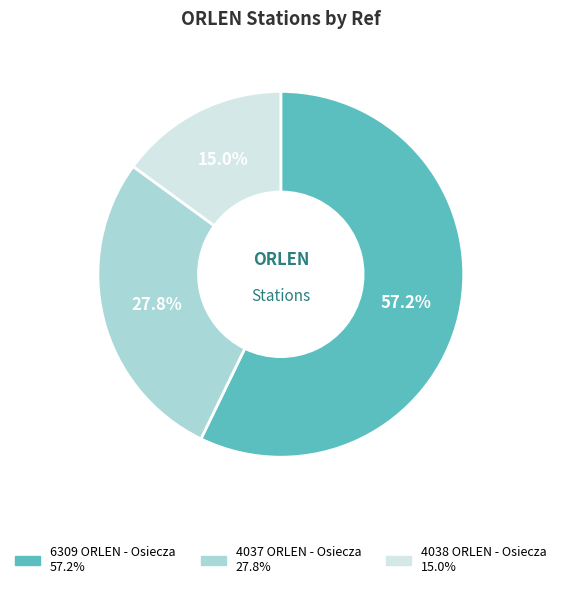

Approximately how many times larger is the value at 4038 ORLEN - Osiecza compared to 6309 ORLEN - Osiecza?

0.3